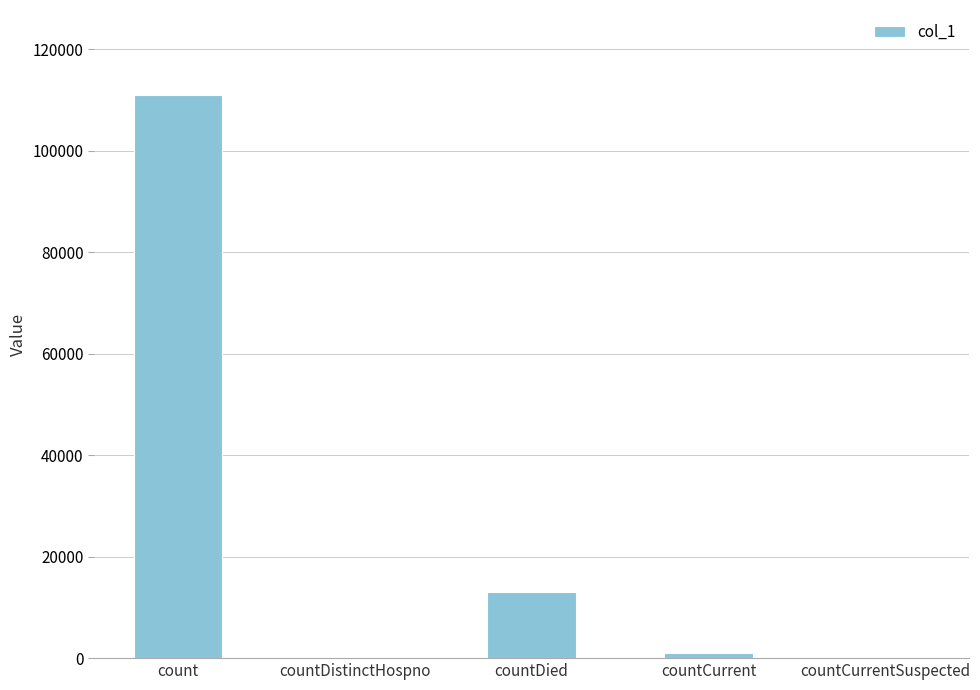

Reading left to right, transcribe all the data shown in this chart.

111061	0	13033	992	0